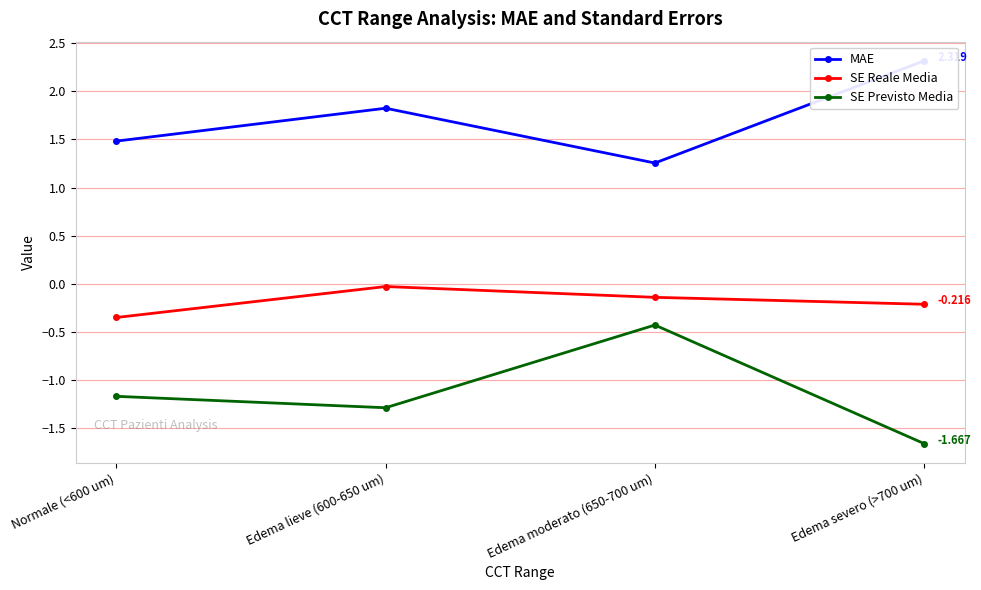

At how many categories does at least one series exceed 2?

1